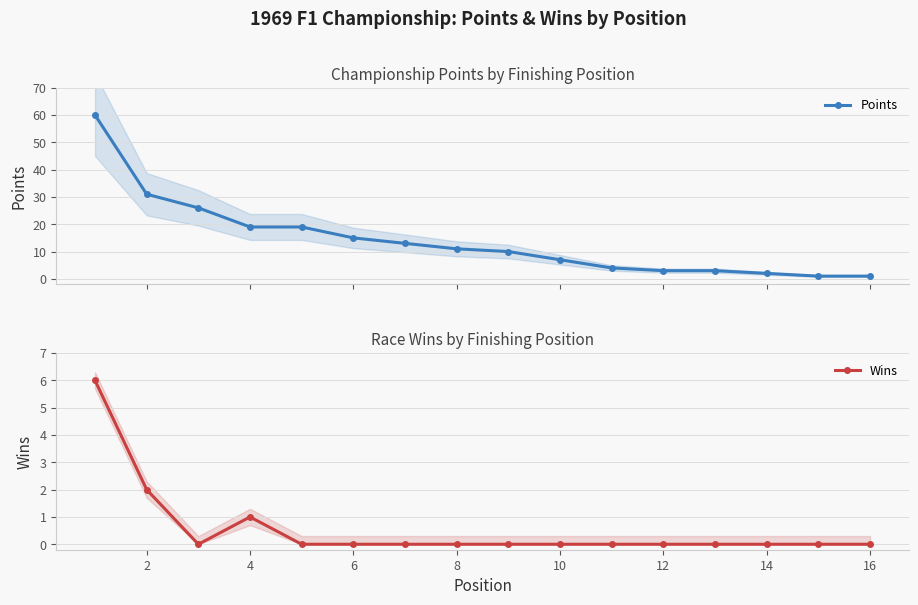

True or false: Points and Wins cross at least once.

False